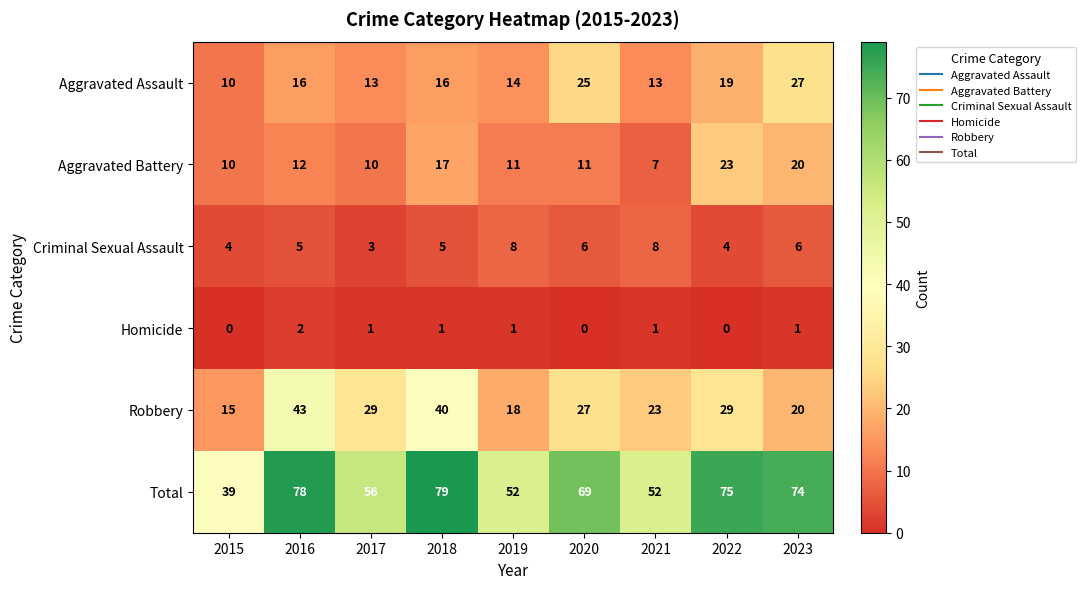

Which series has the widest spread of values?

Total